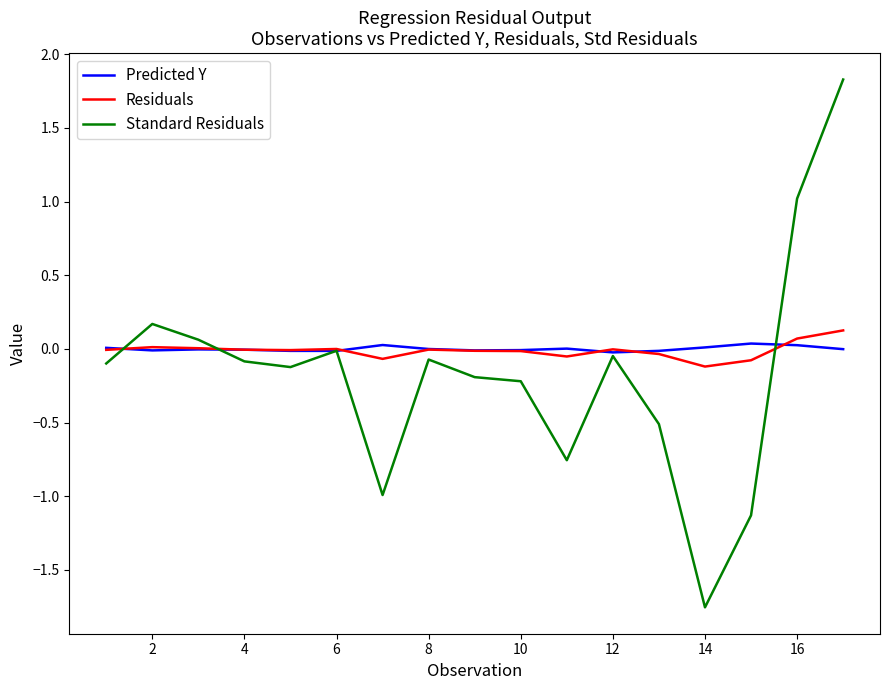

Which series has the widest spread of values?

Standard Residuals